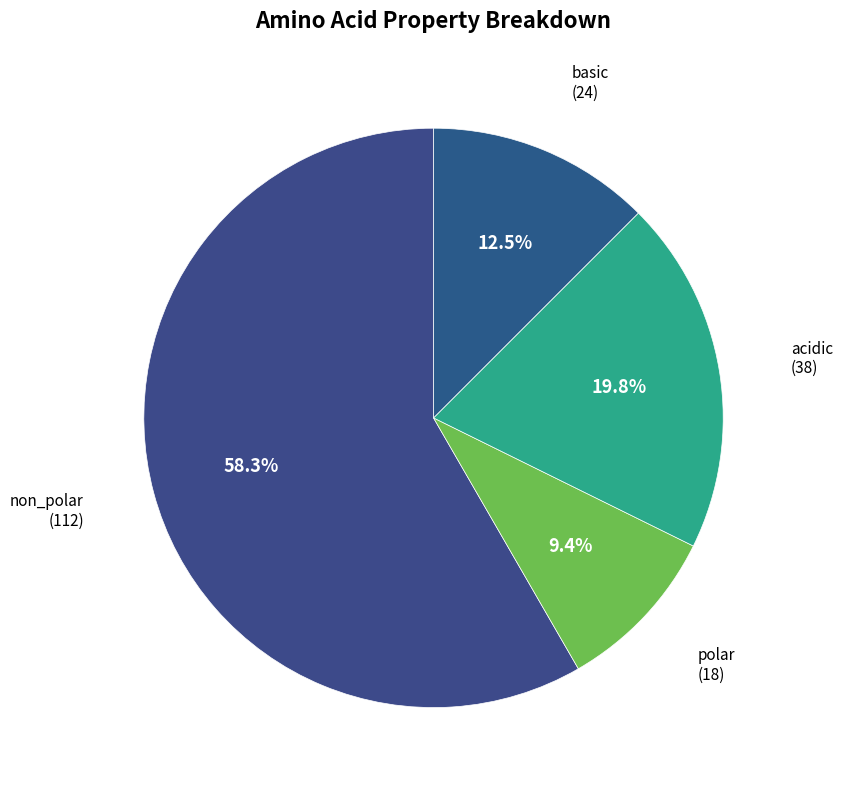

To the nearest percent, what percentage of the pie is polar?

9%